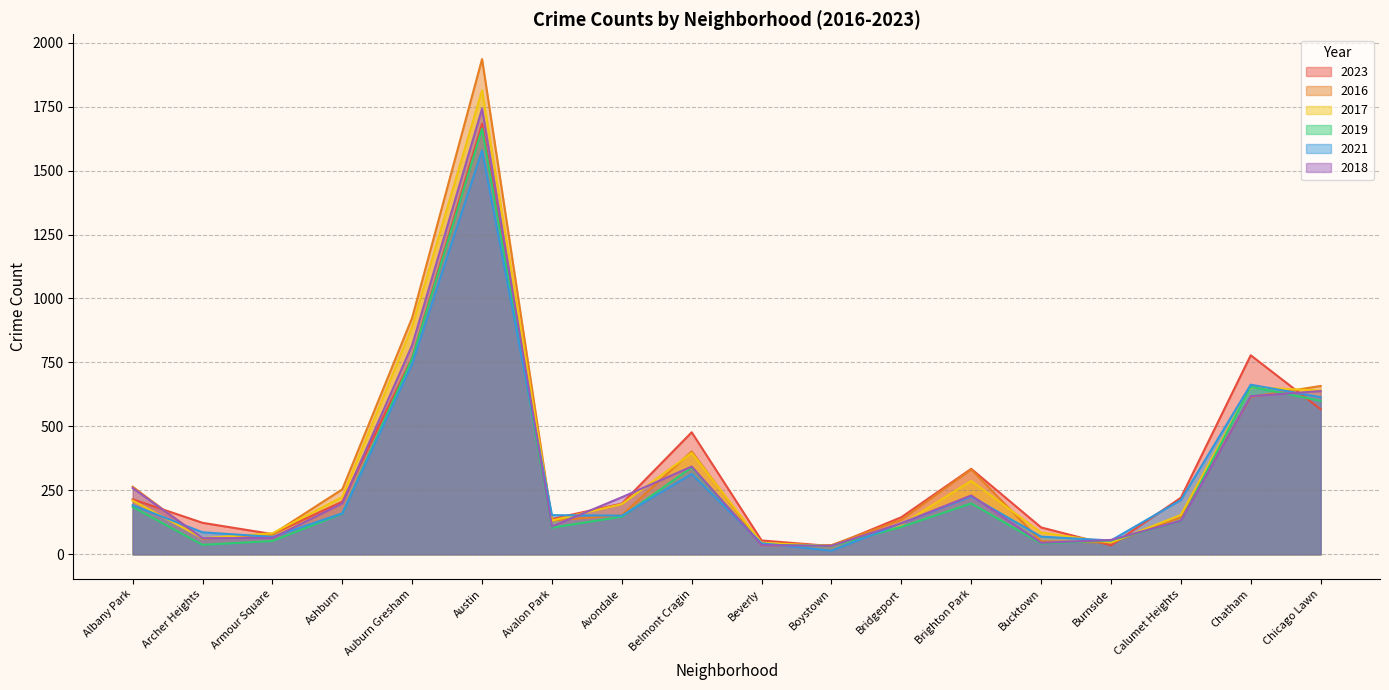

Is the value of 2016 at Auburn Gresham greater than the value of 2019 at Belmont Cragin?

Yes